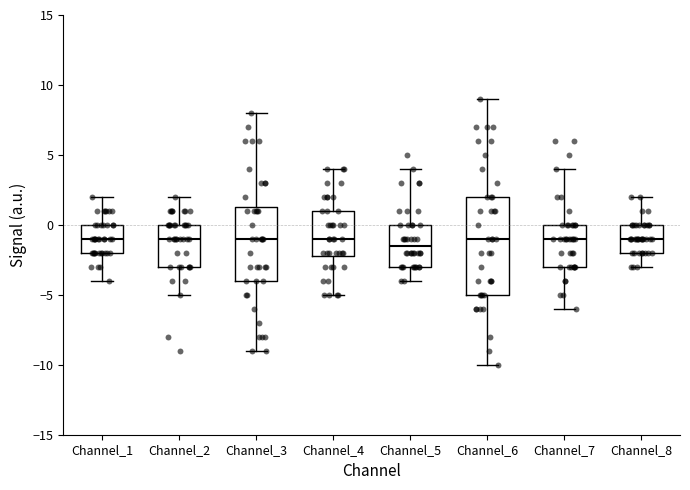

Reading left to right, read every box against the y-axis: the position of its median line, the range the box covers, and the ends of its whiskers. The values are not printed on the chart, so give them approximately, as read against the axis.

Channel_1: median -1.0, box -2.0 to 0.0, whiskers -4.0 to 2.0
Channel_2: median -1.0, box -3.0 to 0.0, whiskers -5.0 to 2.0
Channel_3: median -1.0, box -4.0 to 1.5, whiskers -9.0 to 8.0
Channel_4: median -1.0, box -2.0 to 1.0, whiskers -5.0 to 4.0
Channel_5: median -1.5, box -3.0 to 0.0, whiskers -4.0 to 4.0
Channel_6: median -1.0, box -5.0 to 2.0, whiskers -10.0 to 9.0
Channel_7: median -1.0, box -3.0 to 0.0, whiskers -6.0 to 4.0
Channel_8: median -1.0, box -2.0 to 0.0, whiskers -3.0 to 2.0